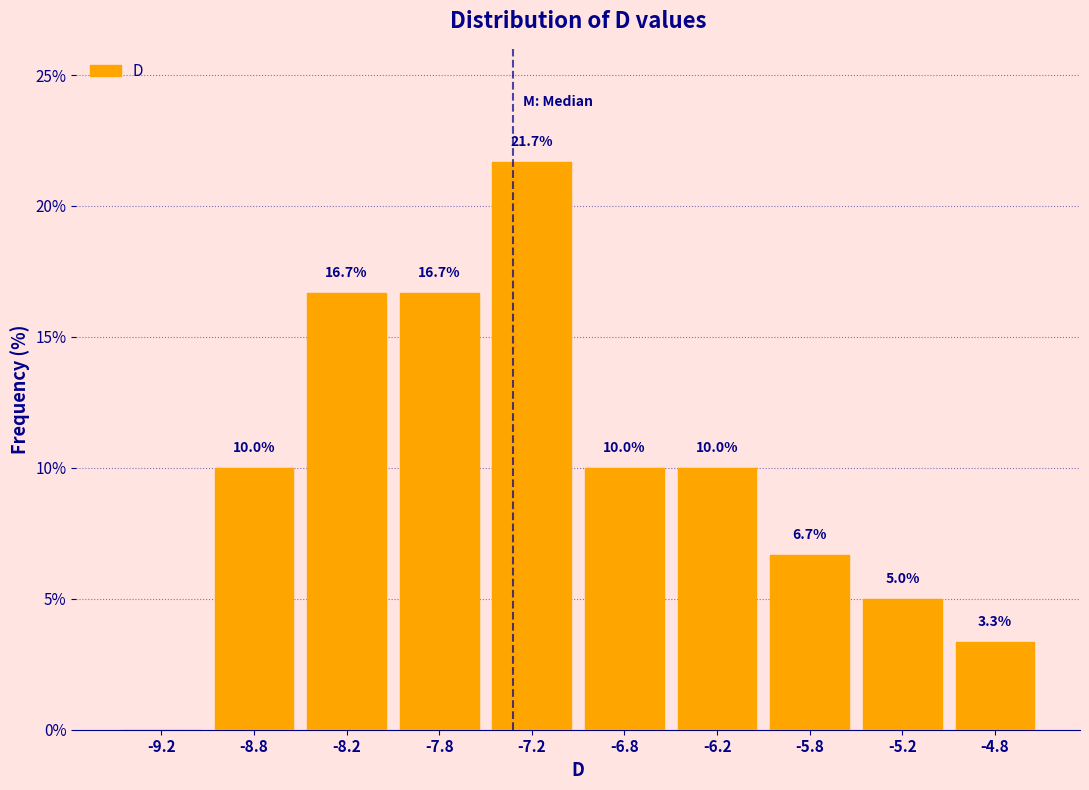

Over which range of the x-axis is the bar tallest?

-7.5 to -7.0